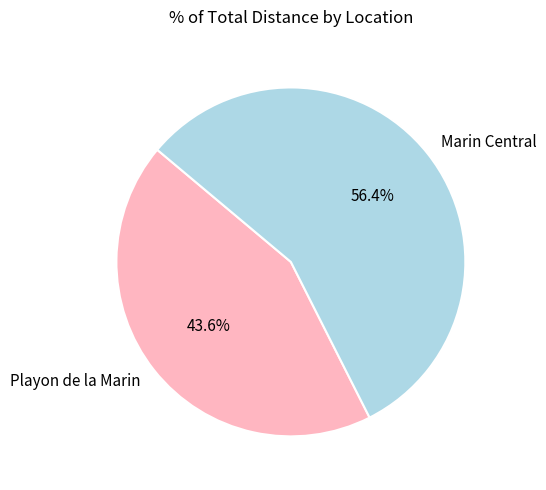

How many slices are in this pie chart?

2